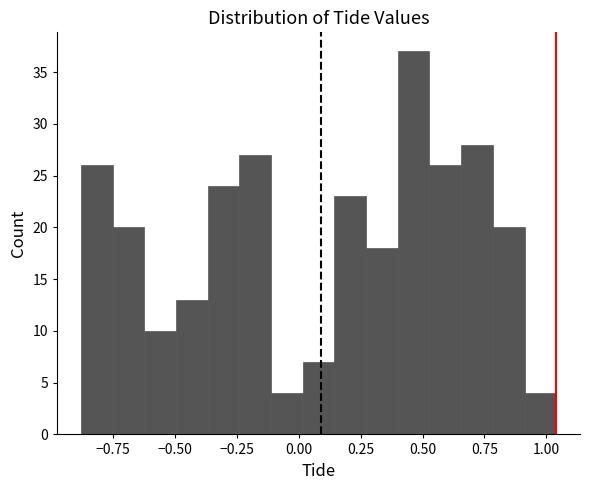

Around what value on the x-axis is the tallest bar? Give the approximate position of its centre, as read against the axis.

0.45